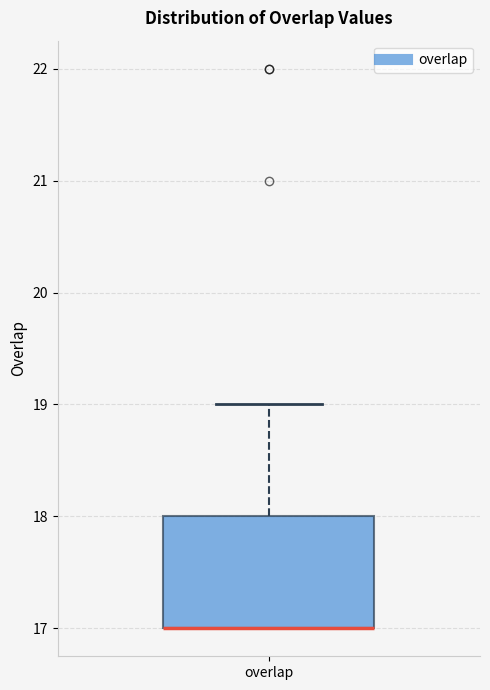

Transcribe this box plot: give where the median line is, the range the box spans, and where the two whiskers end, as read against the y-axis. The values are not printed on the chart, so give them approximately, as read against the axis.

median 17 (drawn on the box's lower edge), box 17 to 18, whiskers 17 to 19